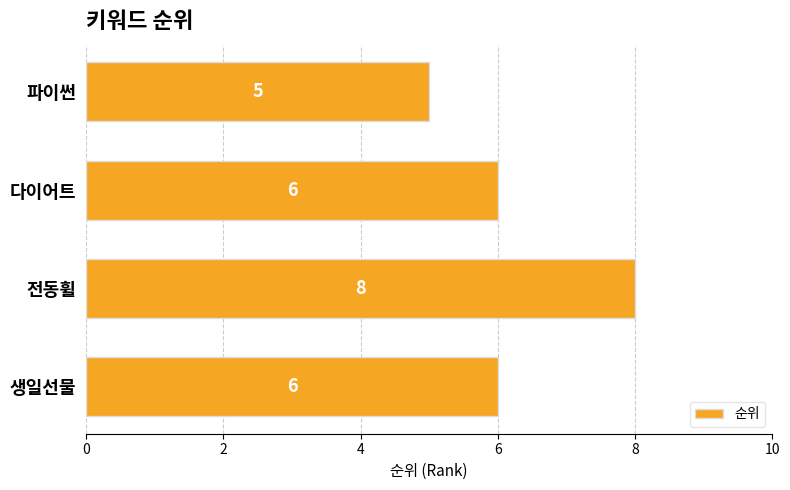

What value does the data have at 다이어트?

6